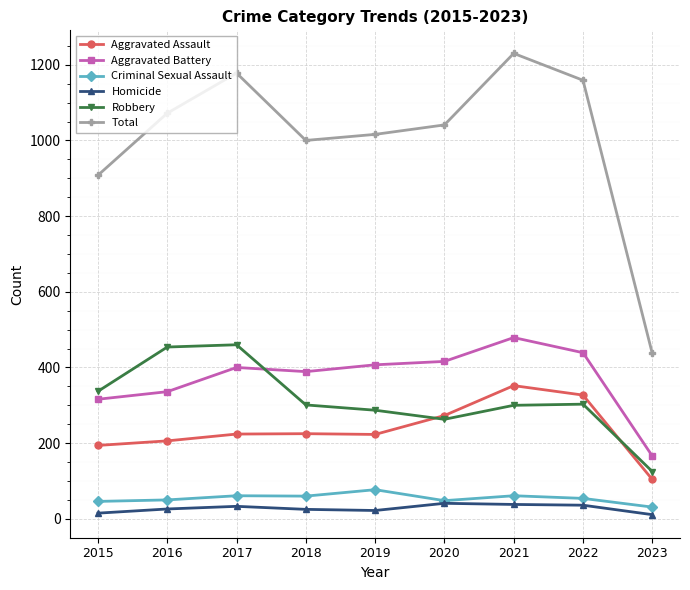

Read the Aggravated Assault value at 2016, to the nearest 5.

205